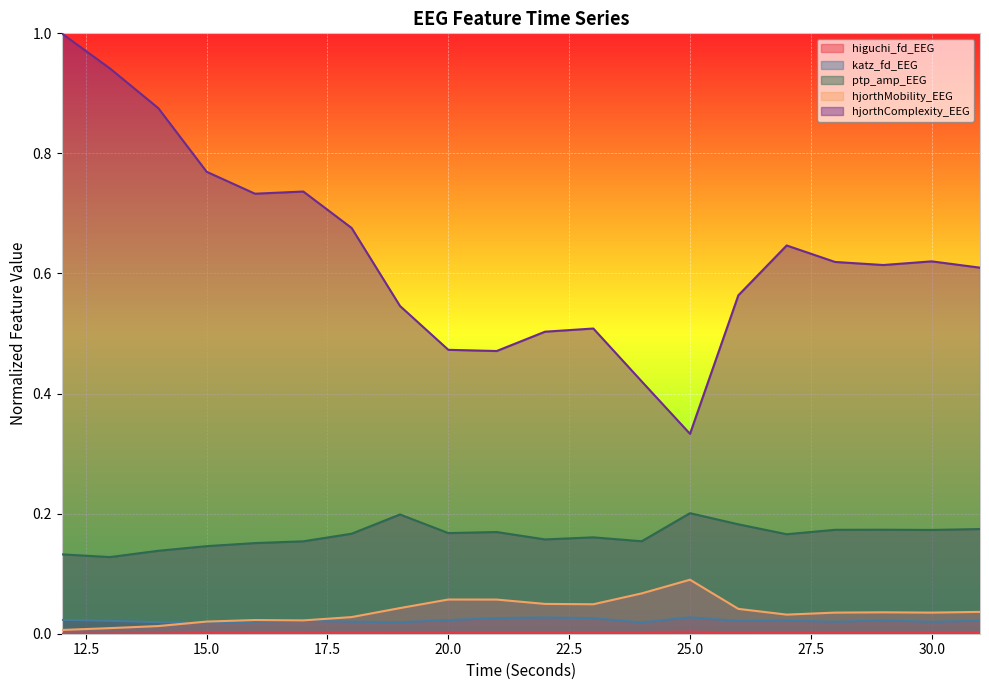

How many interior local peaks does the hjorthComplexity_EEG series have?

4